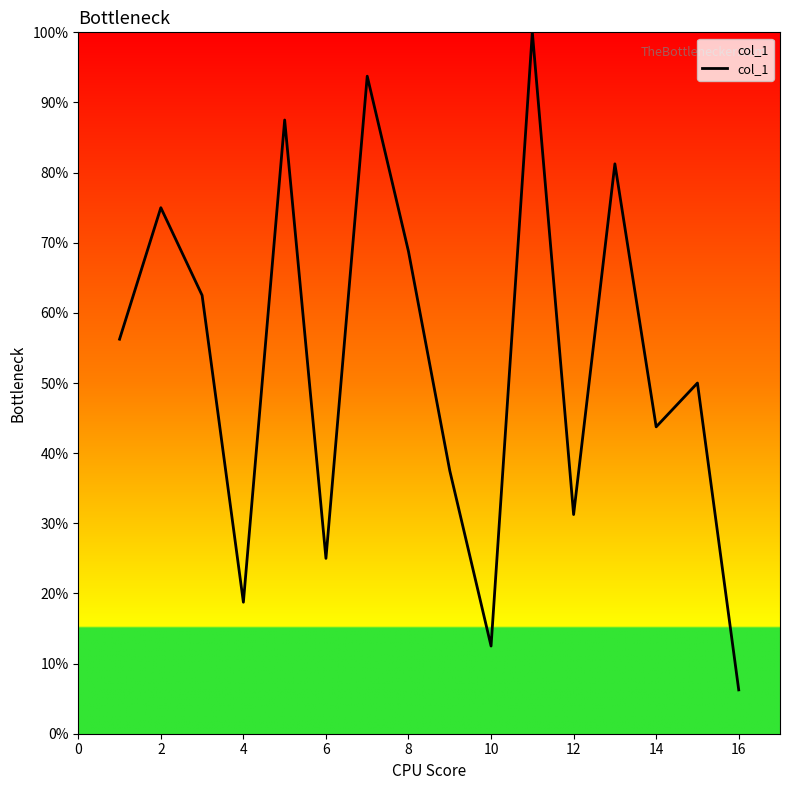

How many interior local valleys (lower than both neighbors) does the data have?

5